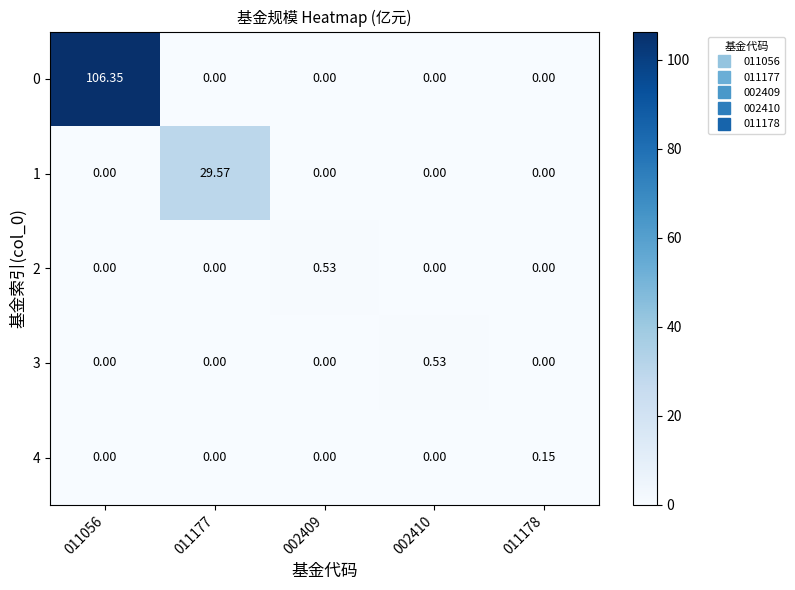

How many positive values does the 2 series have?

1